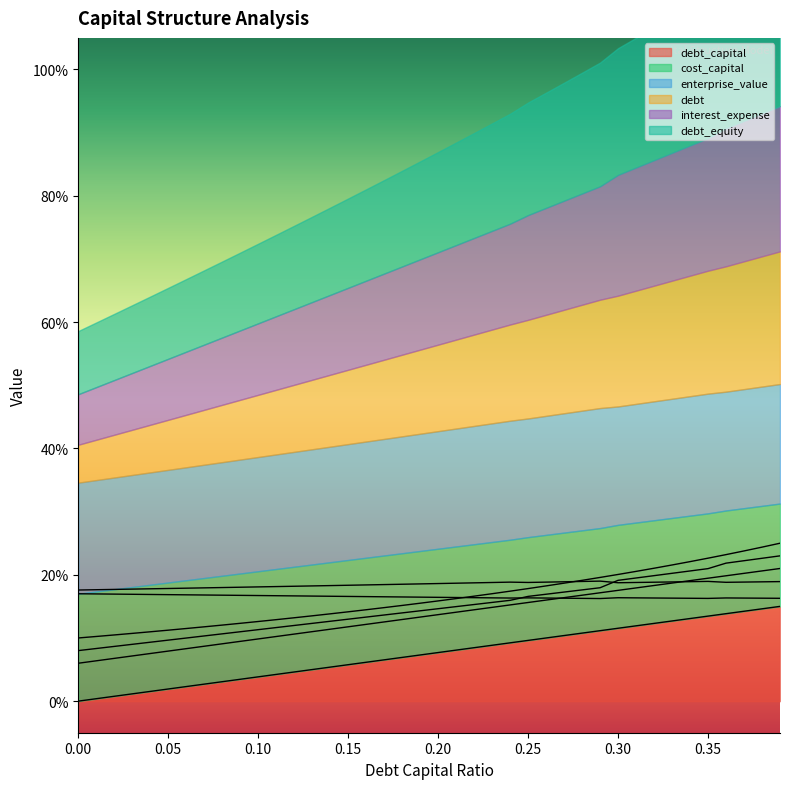

Rank the series by their maximum value, from lowest to highest.

debt, cost_capital, enterprise_value, debt_capital, interest_expense, debt_equity